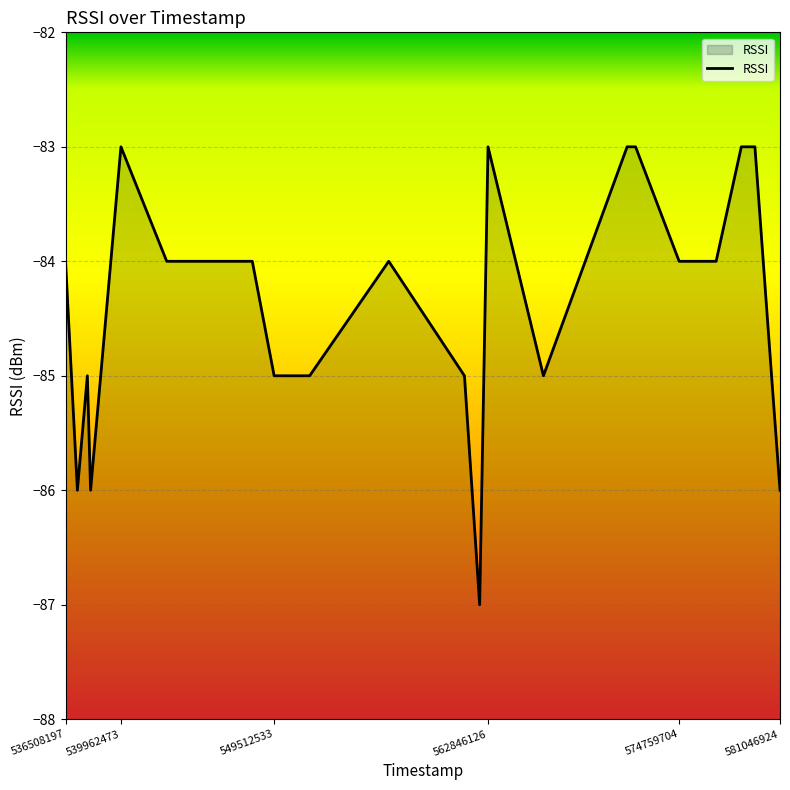

What is the smallest value displayed?

-87